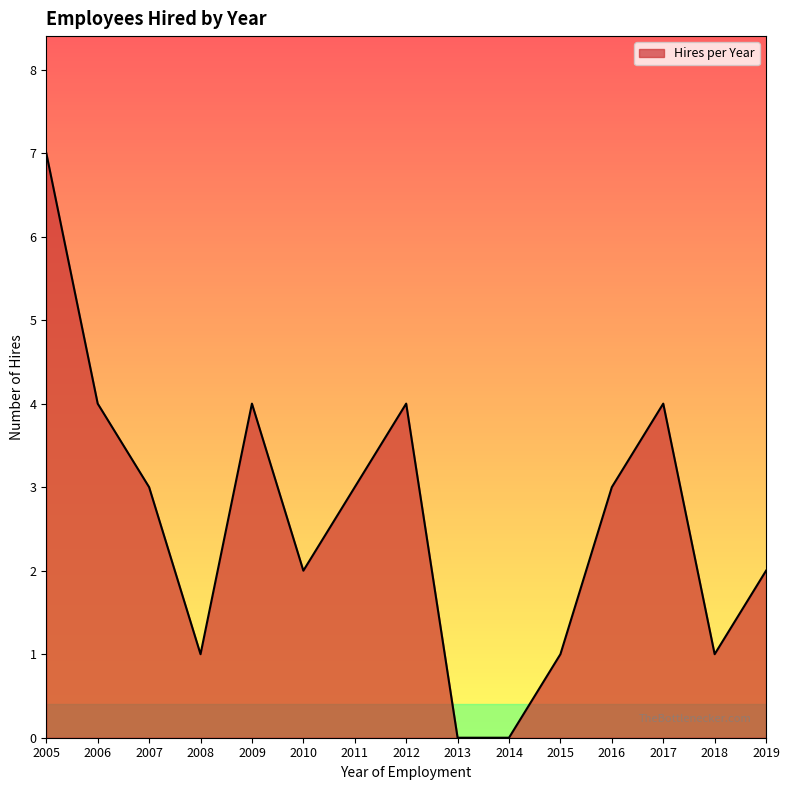

How many lines are shown in the chart?

1